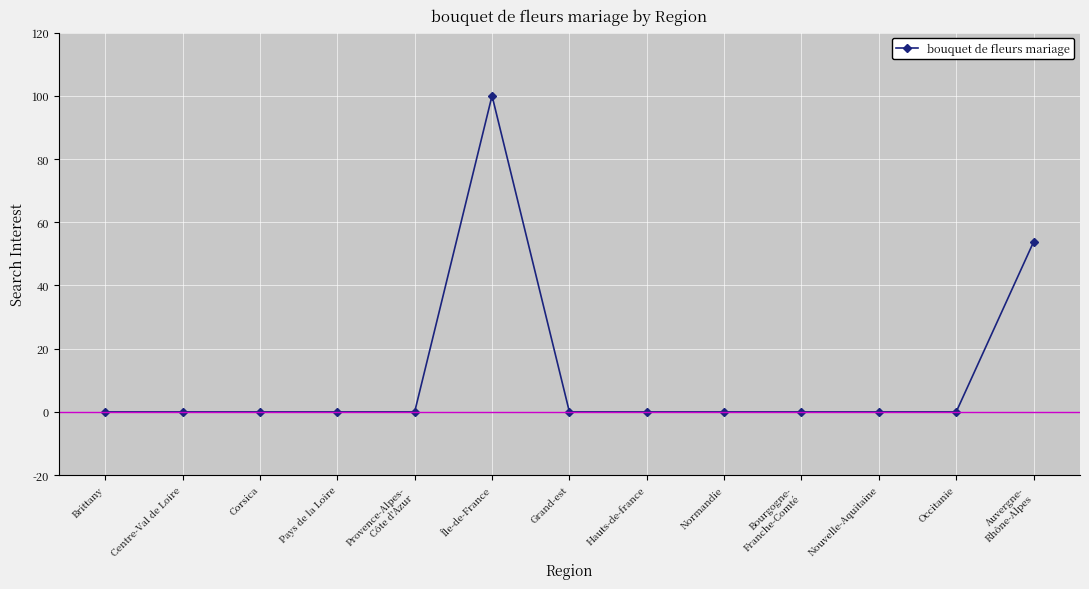

How many categories are shown in the chart?

13